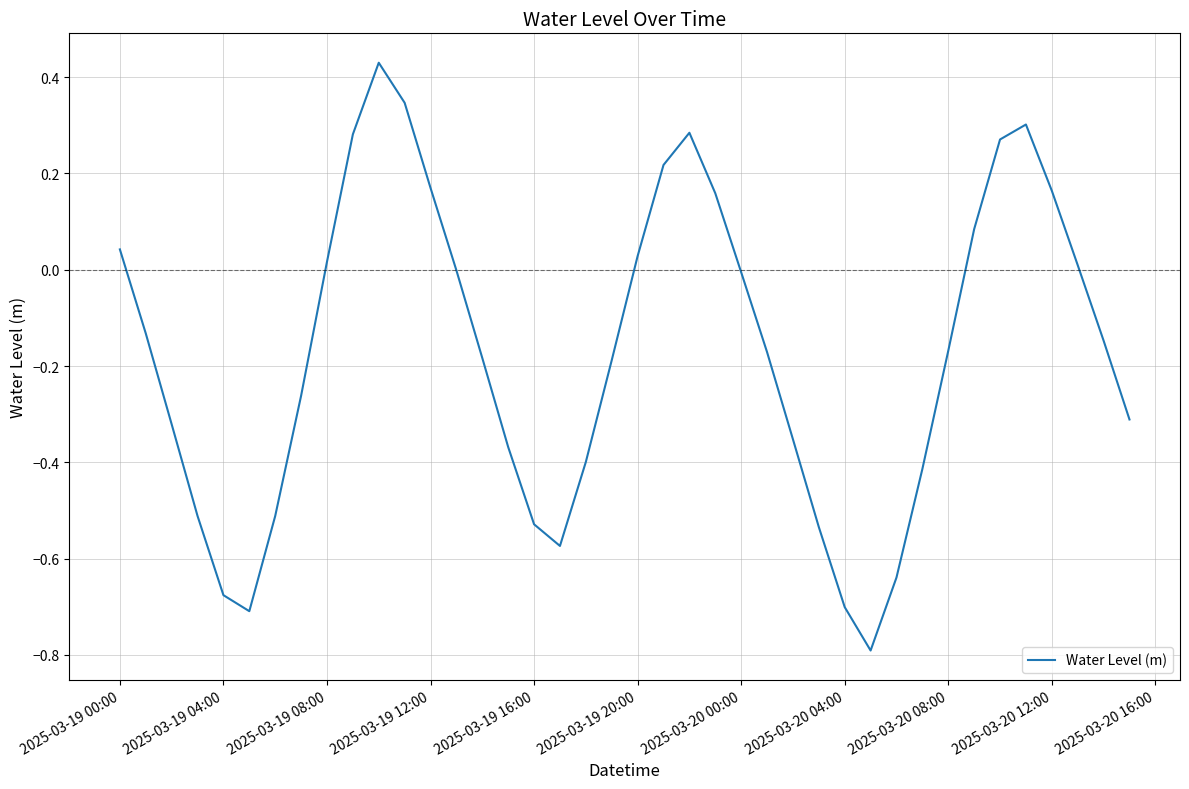

How many interior local peaks (higher than both neighbors) does the data have?

3